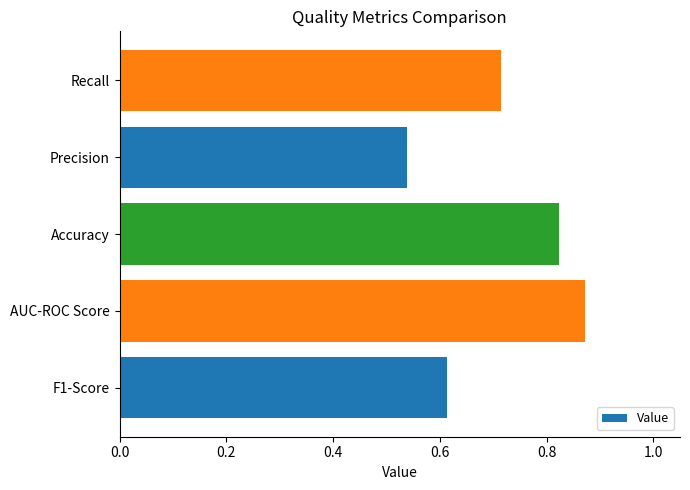

True or false: the data shows 0.1 at Precision.

False